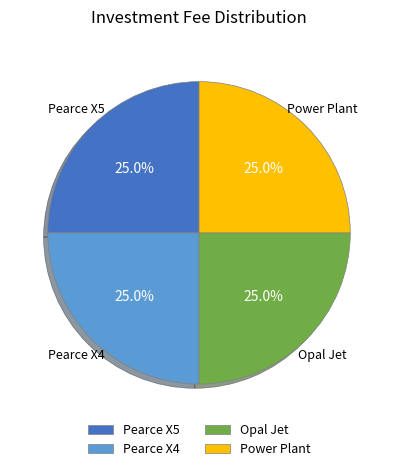

Approximately how many times larger is the value at Pearce X4 compared to Pearce X5?

1.0